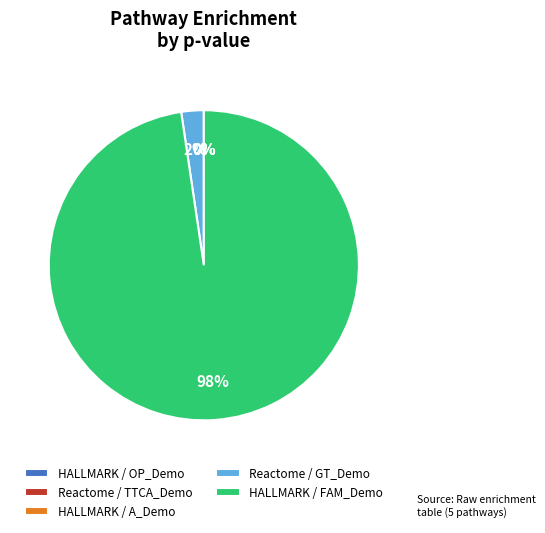

The Reactome / GT_Demo slice represents 12% of the pie. True or false?

False